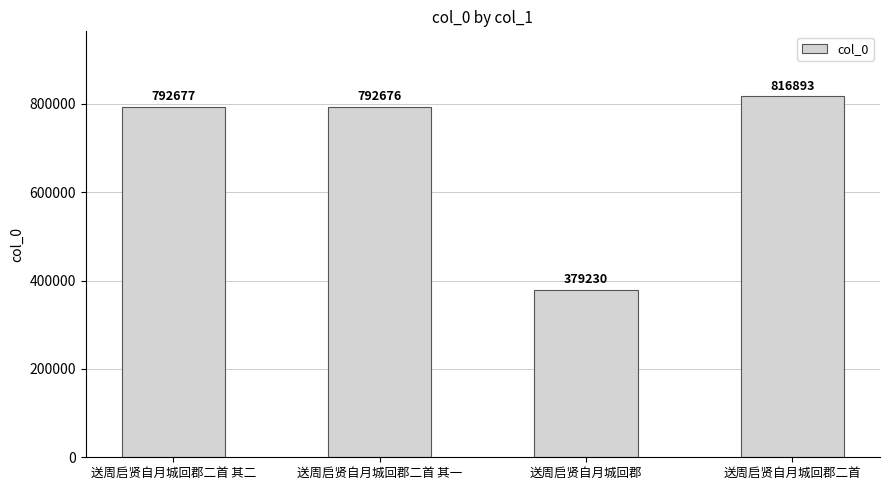

What is the label of the 1st bar from the left?

送周启贤自月城回郡二首 其二